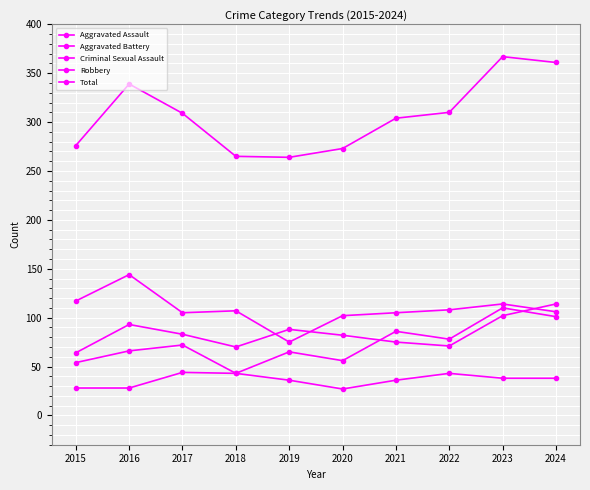

Count the number of categories in the chart.

10